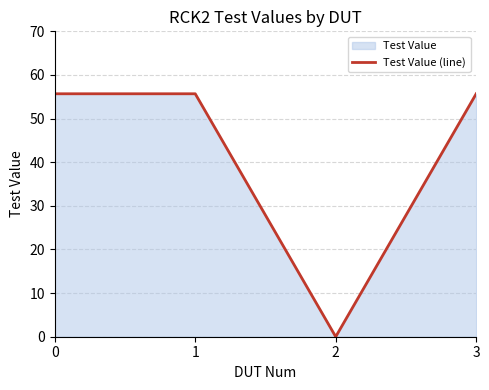

How many values are below 55?

1